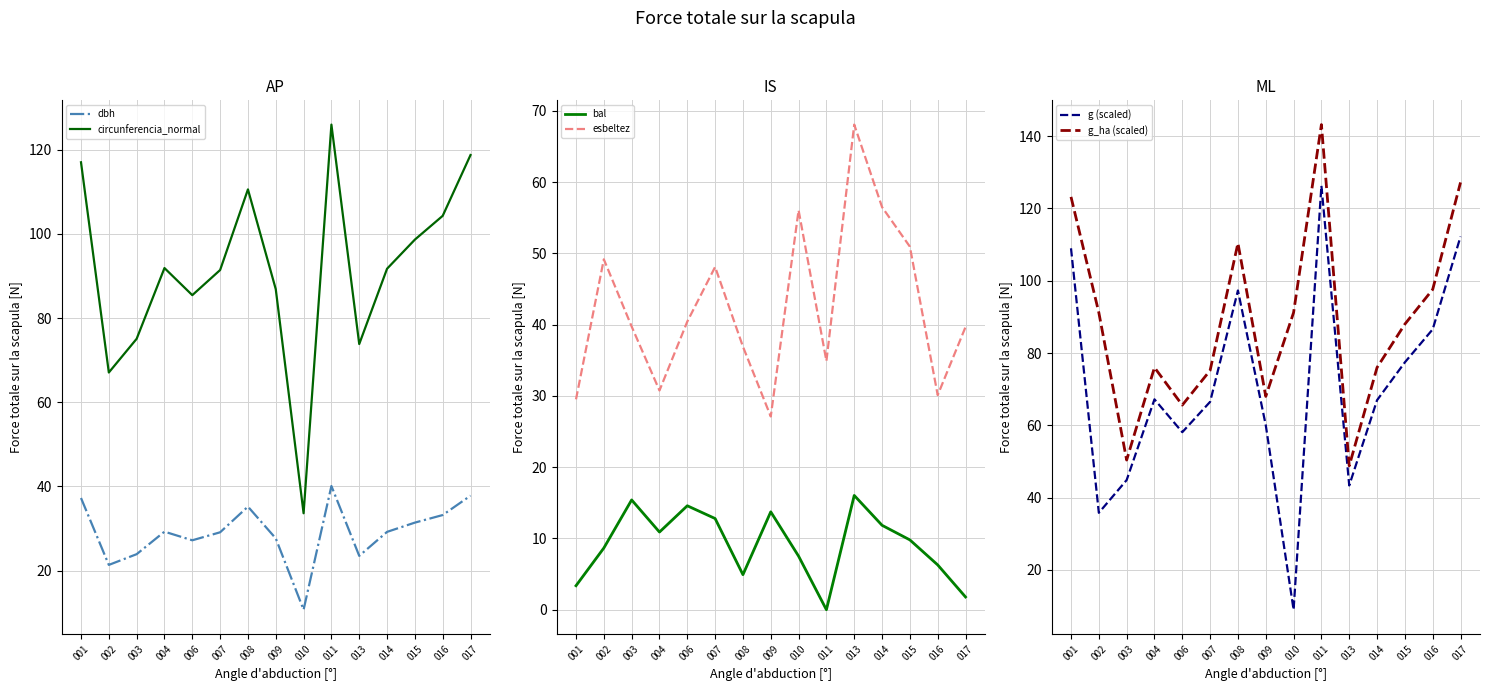

True or false: bal has a value of 4.9 at 008.

True